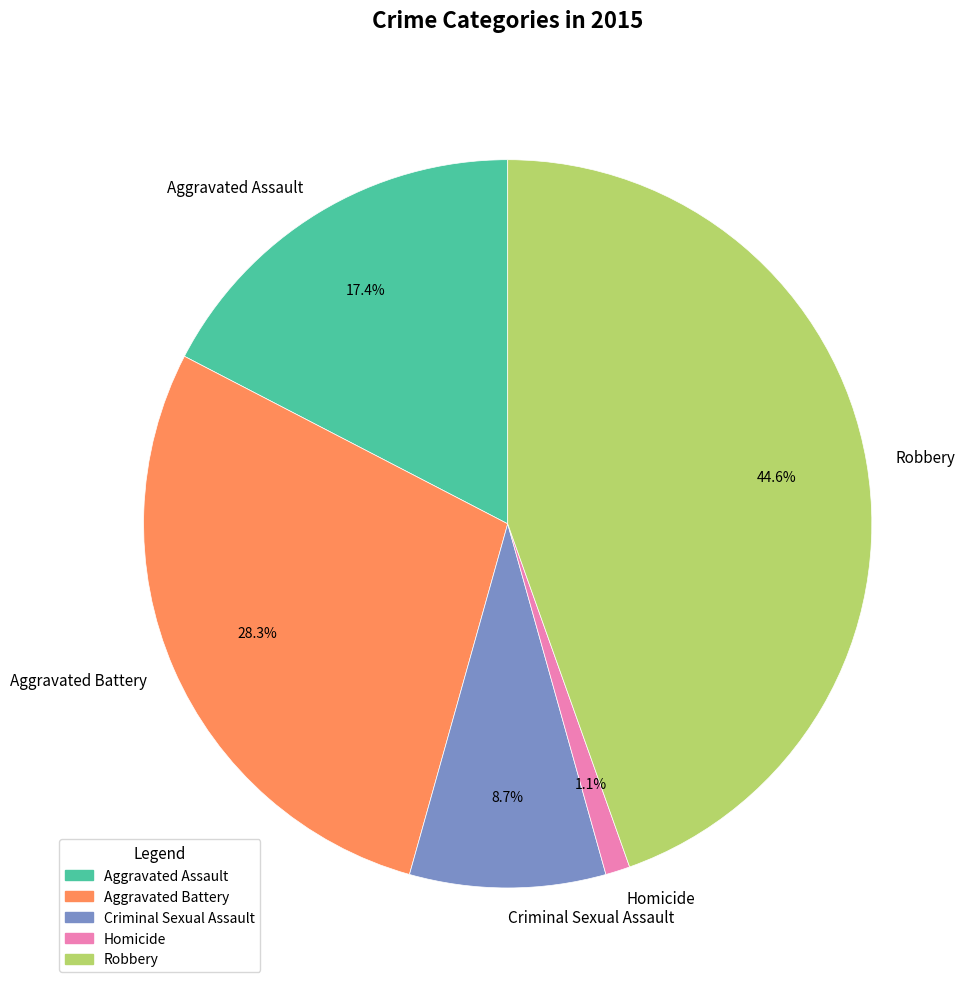

Does Aggravated Assault account for over 50% of the chart?

No